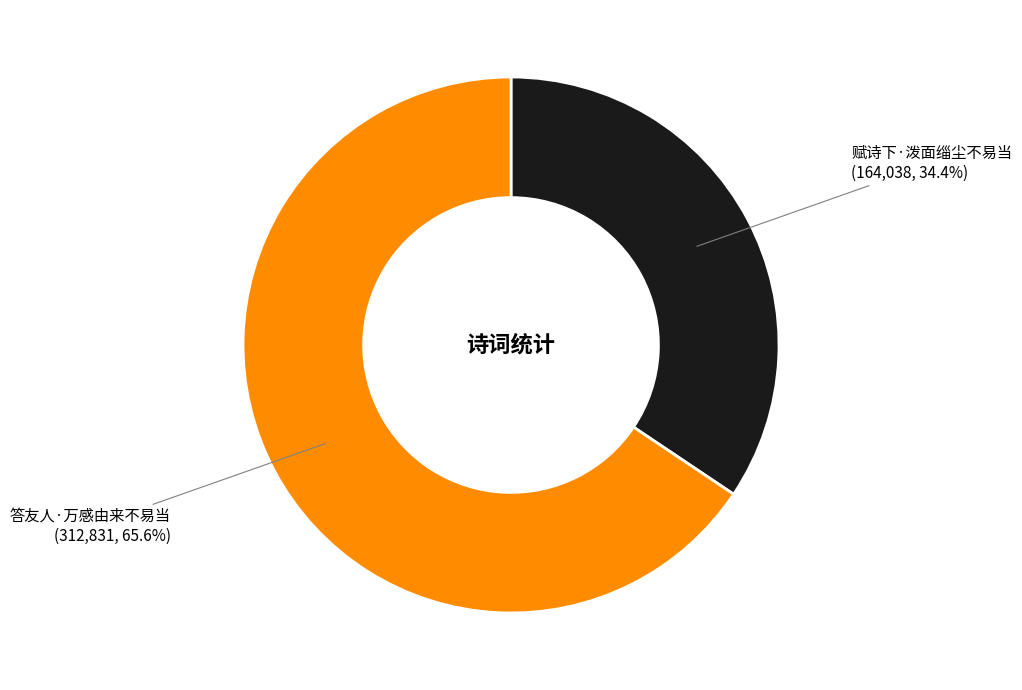

To the nearest percent, what is the difference between the largest and smallest slice percentages?

31%